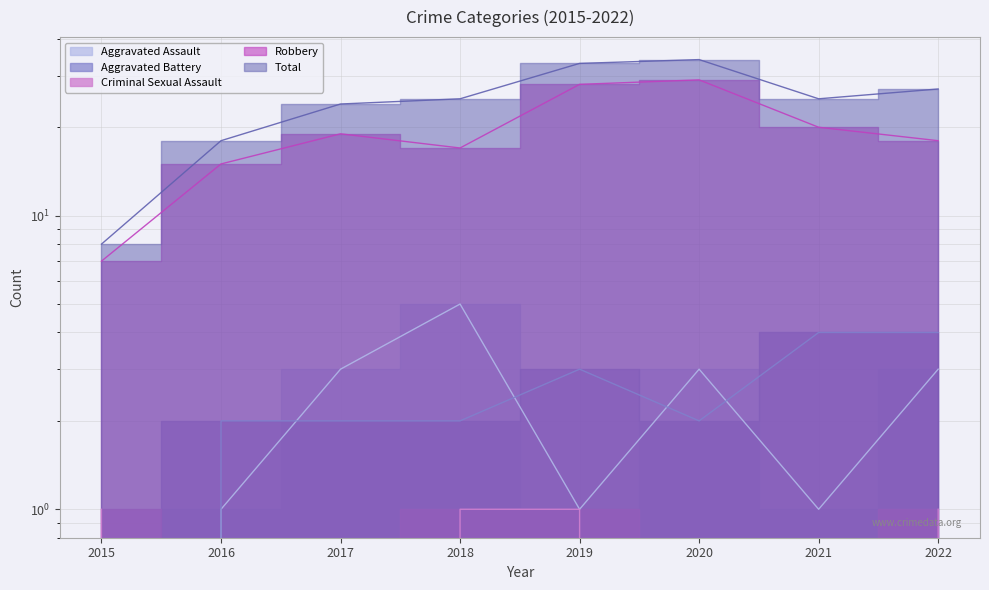

What is the value of the Robbery point at the 8th from the left?

18